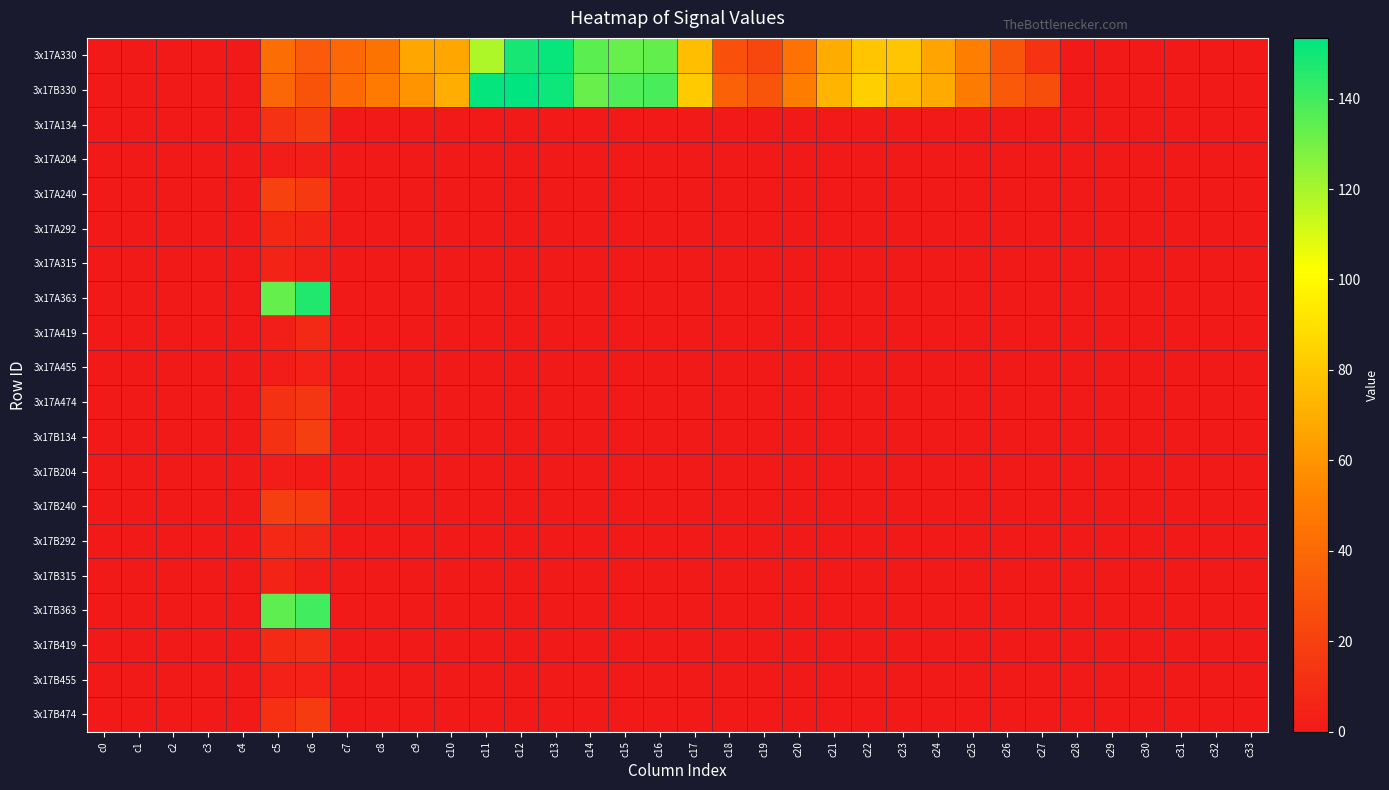

At which category is the sum across all series the highest?

c6